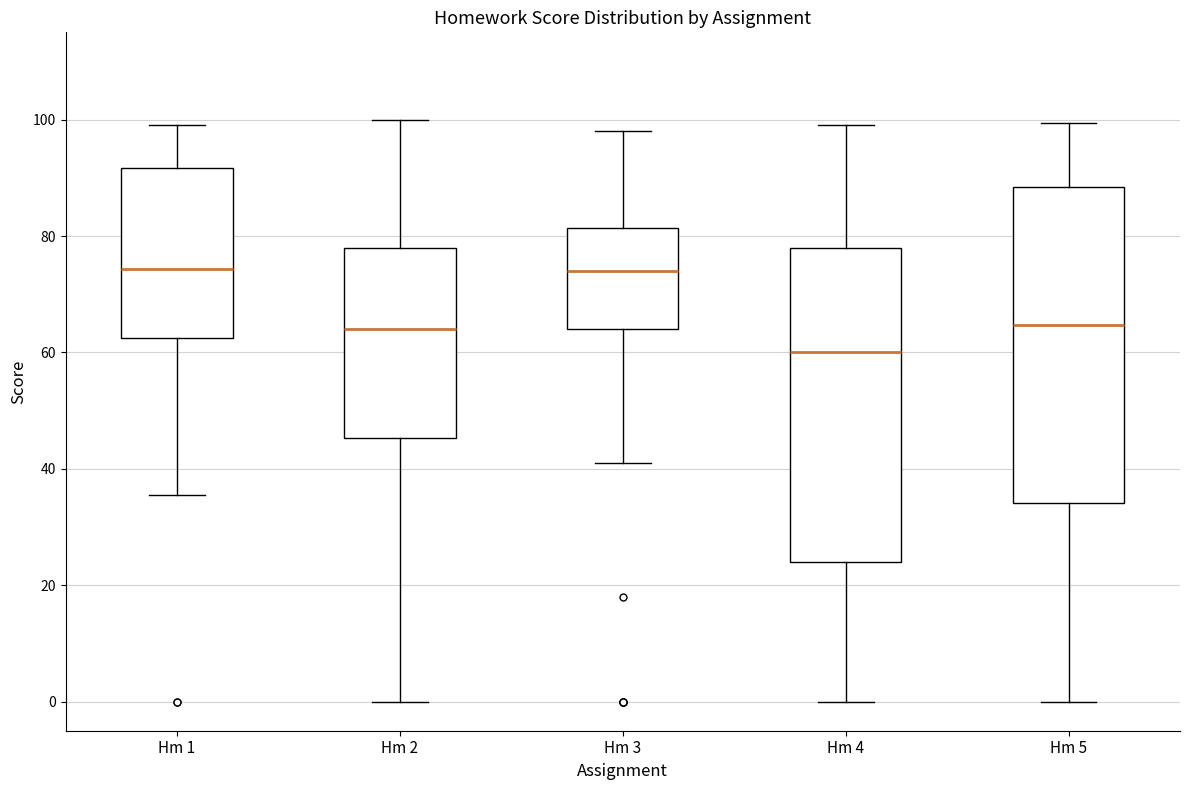

Where does the lower whisker of the box for Hm 5 end on the y-axis? The values are not printed on the chart, so give them approximately, as read against the axis.

0